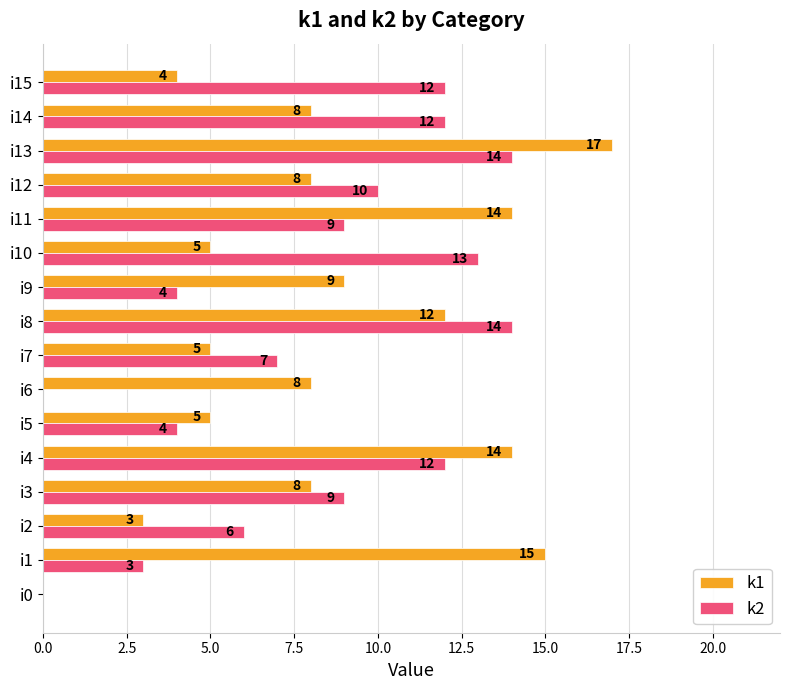

How many positive values does the k2 series have?

14